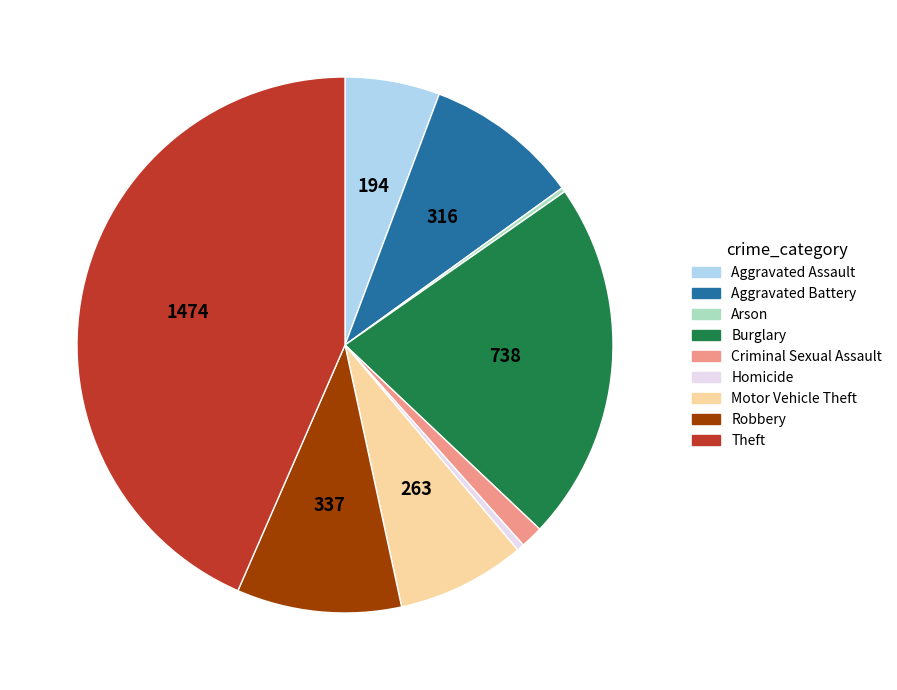

Combined, do Aggravated Battery and Homicide account for over 50%?

No